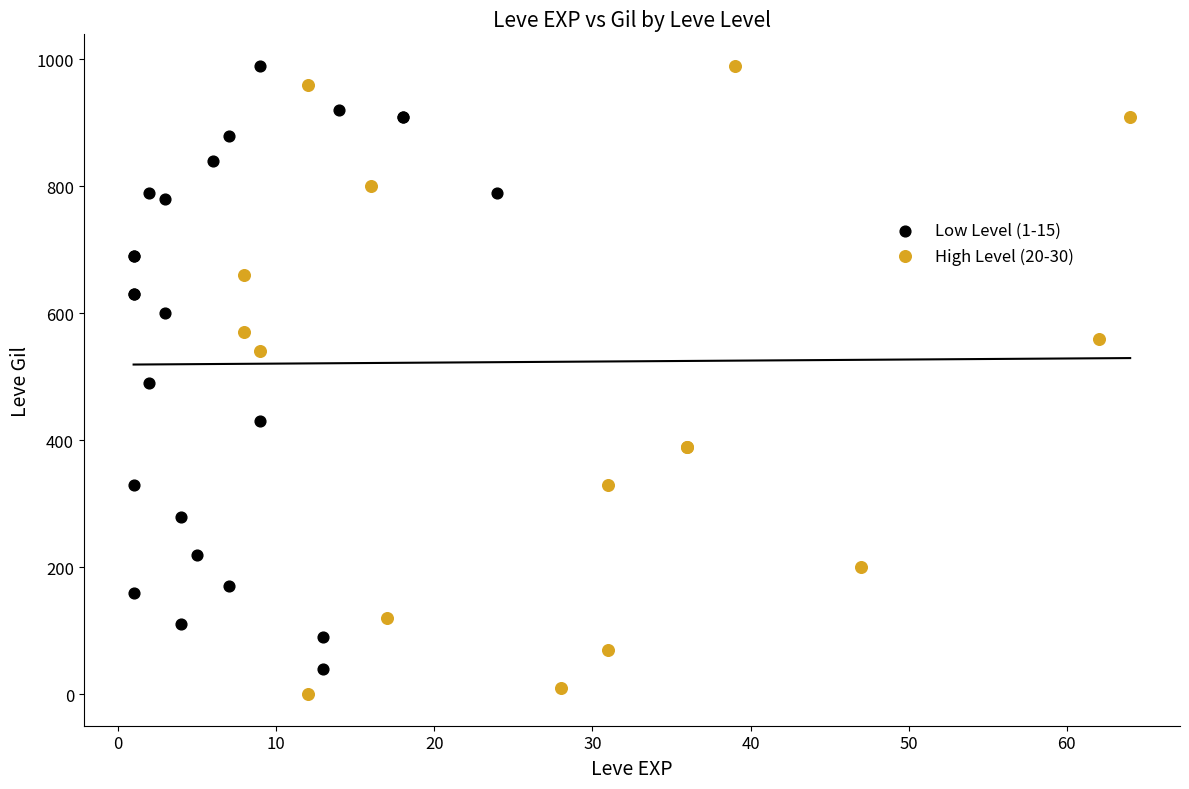

Which series has the widest spread of Y values?

High Level (20-30)